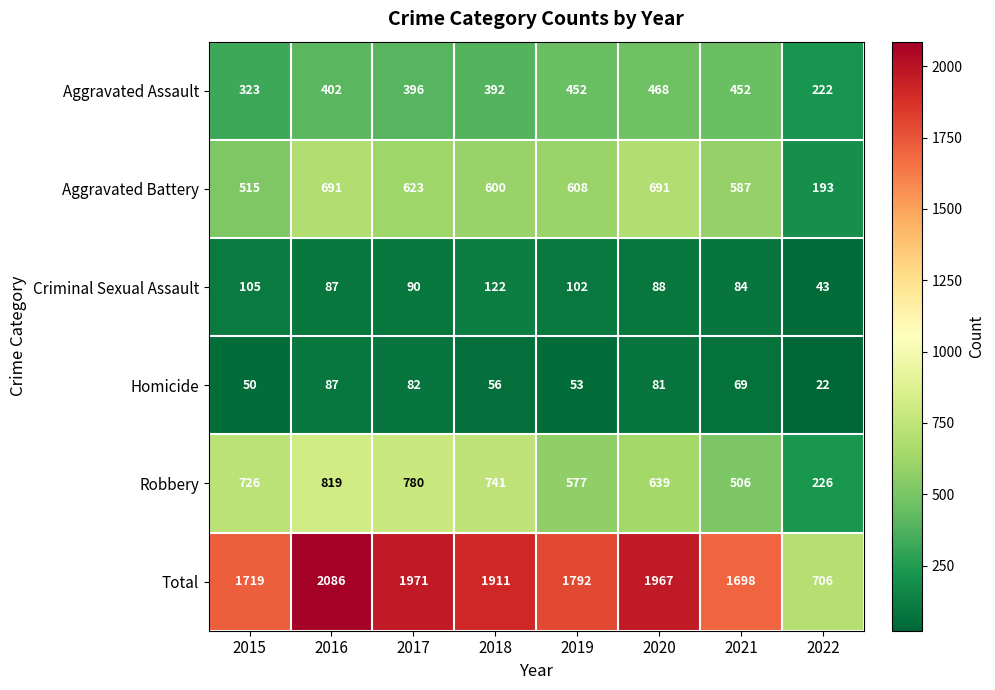

Count the number of categories in the chart.

8